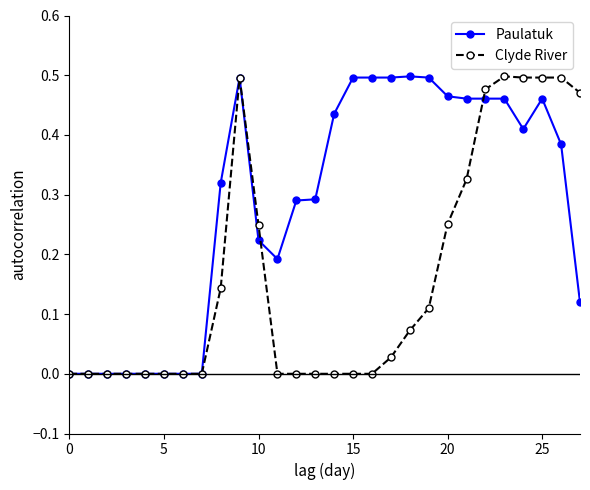

List the series in order of their overall mean, highest first.

Paulatuk, Clyde River